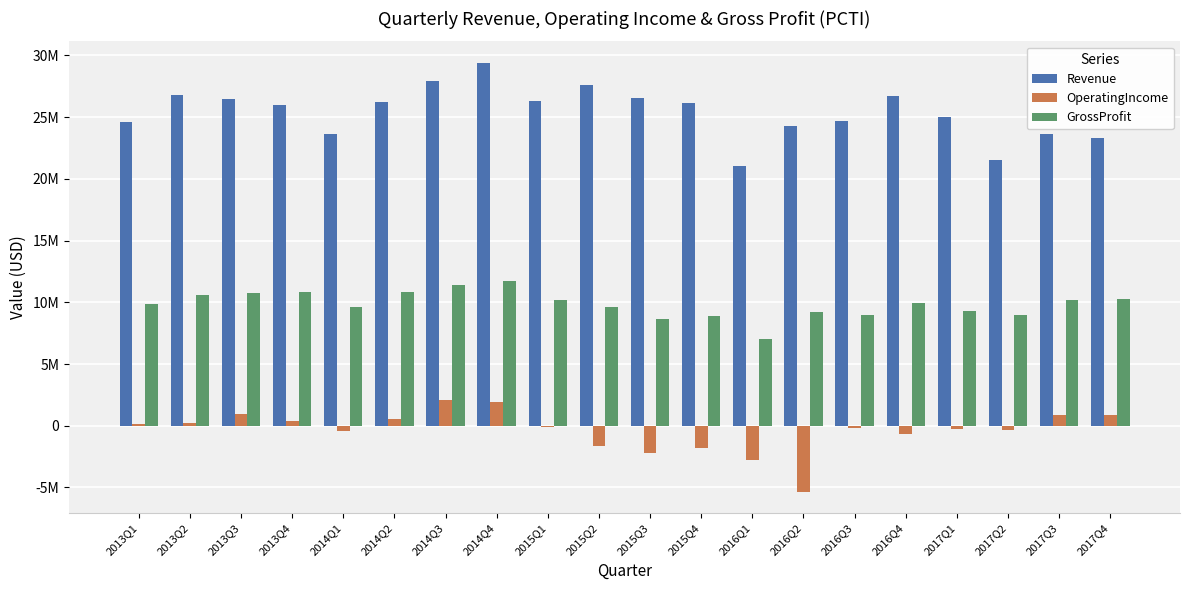

Rank the series by their maximum value, from lowest to highest.

OperatingIncome, GrossProfit, Revenue